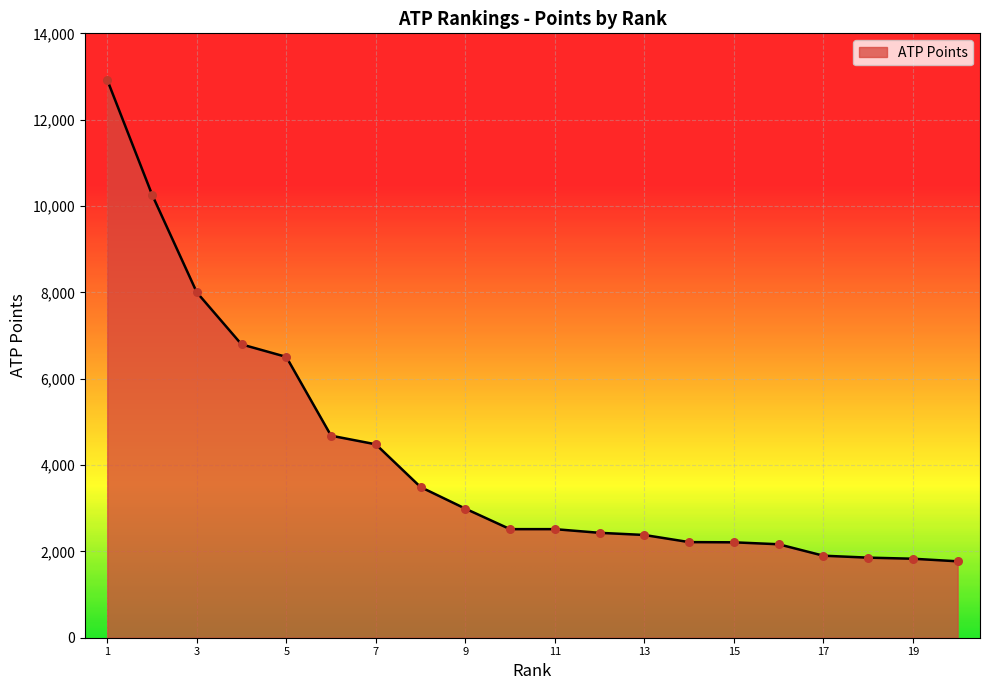

What is the difference between the maximum and minimum values?

11150